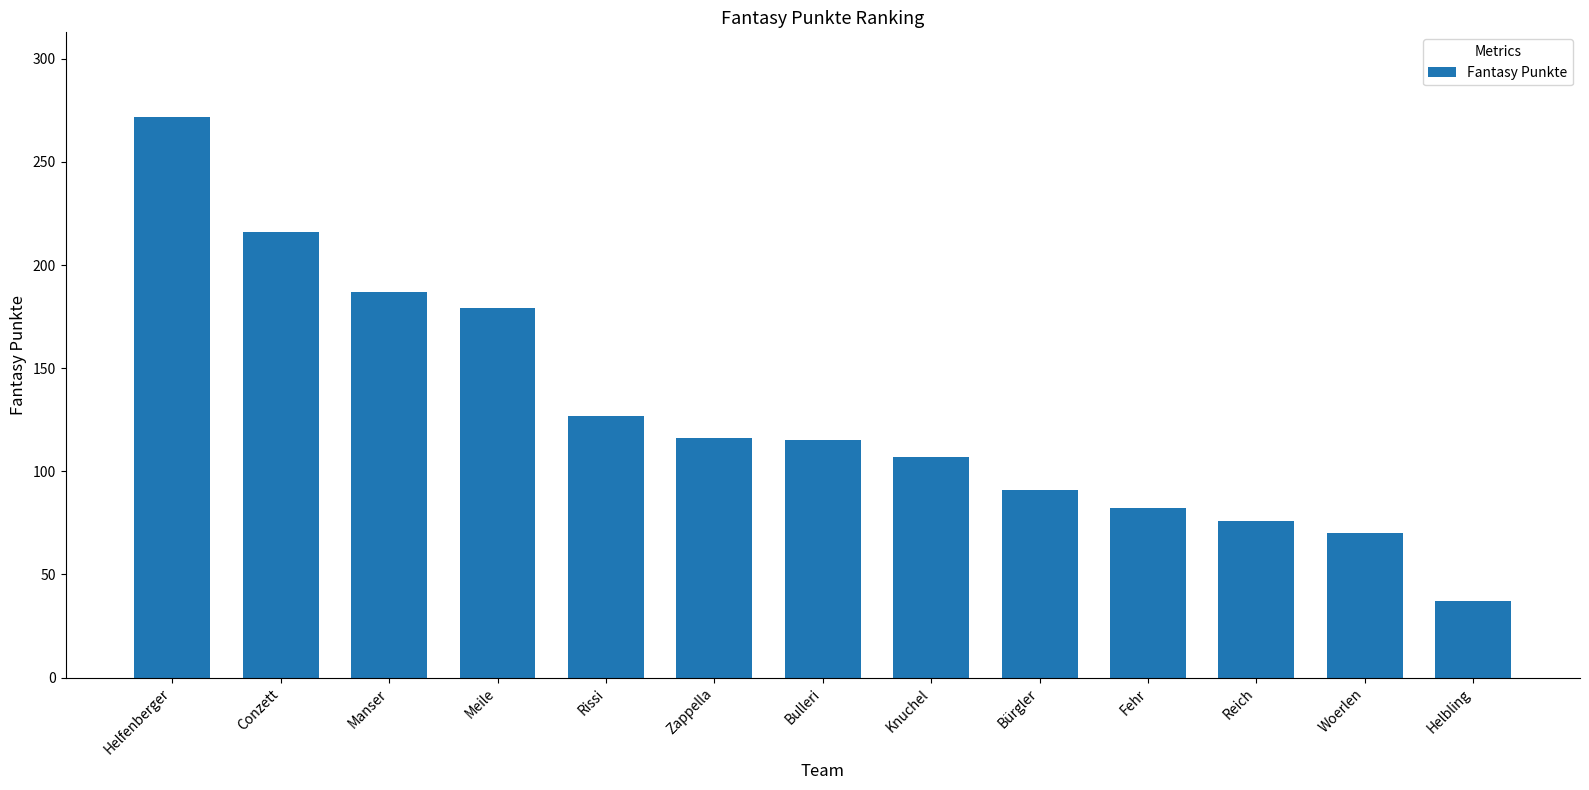

The chart shows a value of 91 at Bürgler. True or false?

True